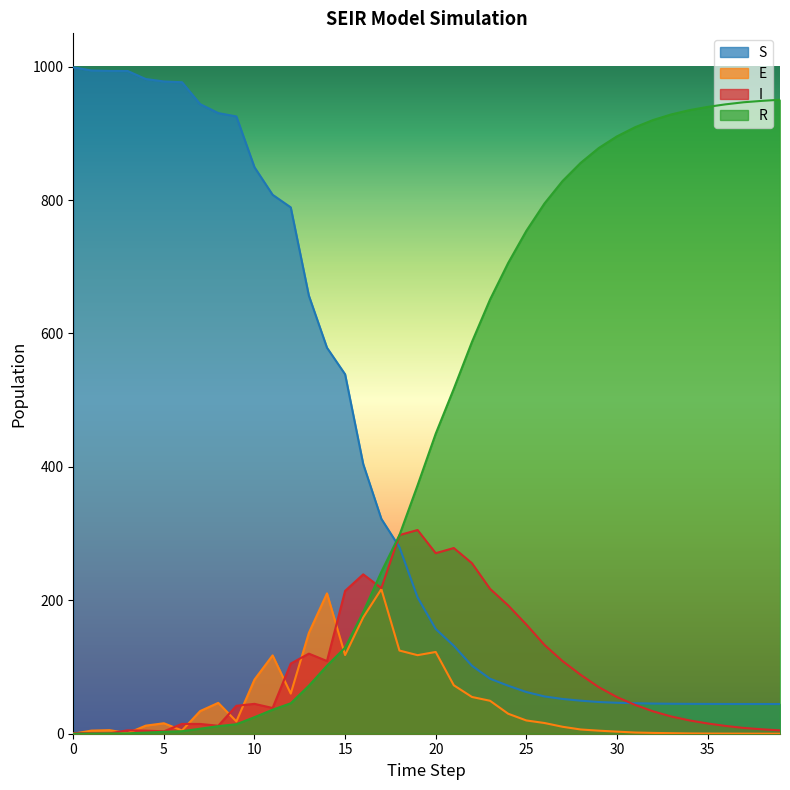

Which series ends up on top after the final intersection of E and R?

R